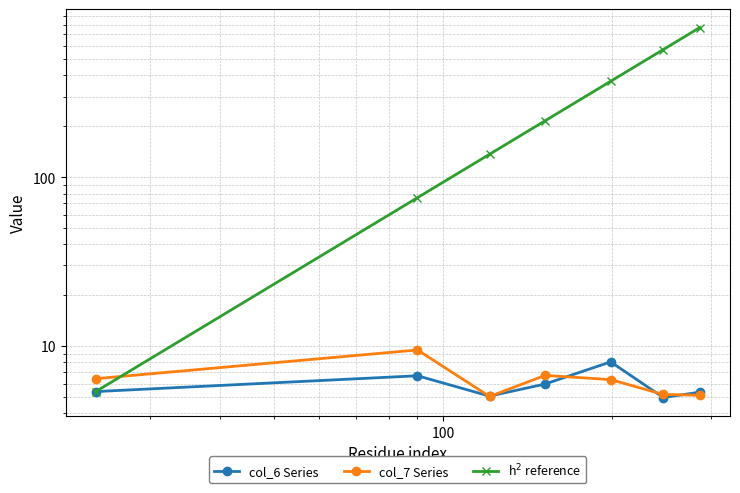

Reading left to right, list all the values displayed in this chart.

col_6 Series: 5.4	6.7	5.1	6.0	8.1	5.0	5.3
col_7 Series: 6.4	9.5	5.0	6.7	6.3	5.2	5.1
h$^2$ reference: 5.4	75.6	136.6	215.6	369.5	569.3	768.6